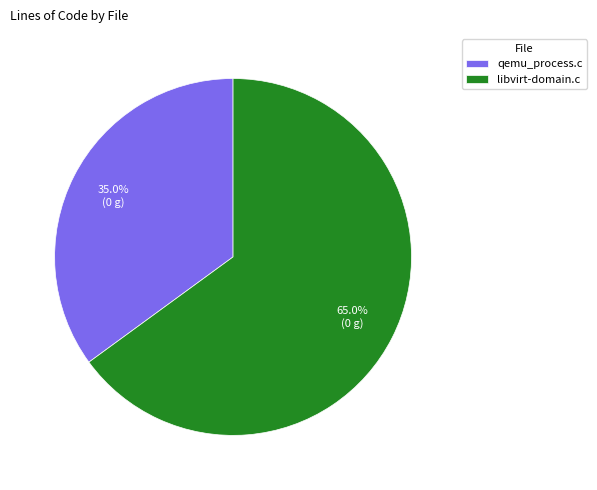

Which category has the biggest portion of the pie?

libvirt-domain.c